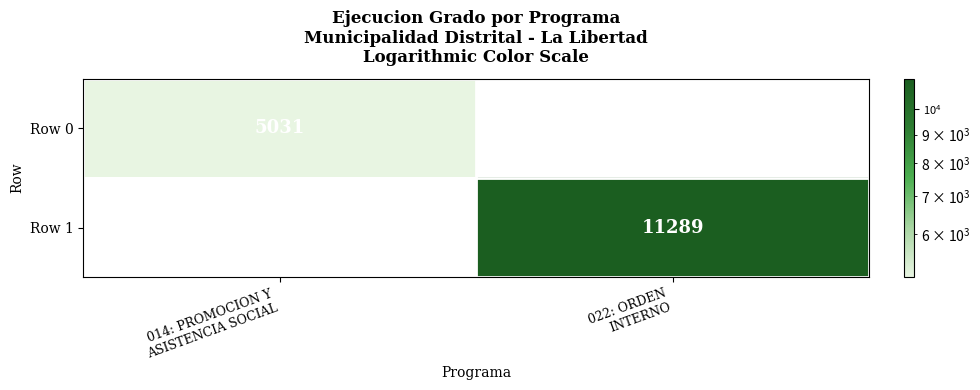

Rank the series by their maximum value, from lowest to highest.

Row 0, Row 1